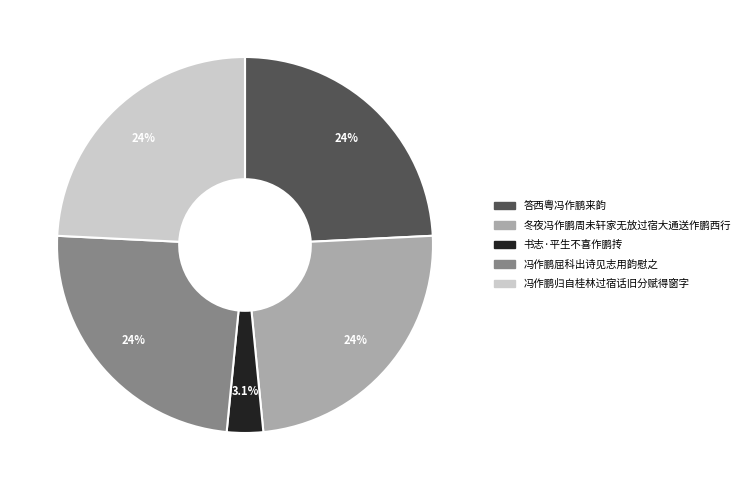

Does 冯作鹏屈科出诗见志用韵慰之 account for over 50% of the chart?

No